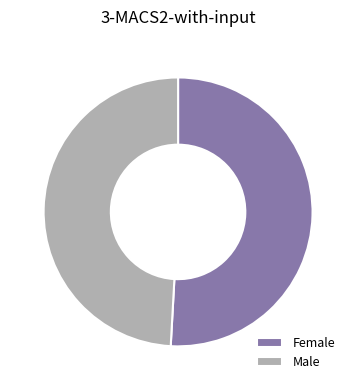

Do Female and Male together represent more than half of the pie?

Yes